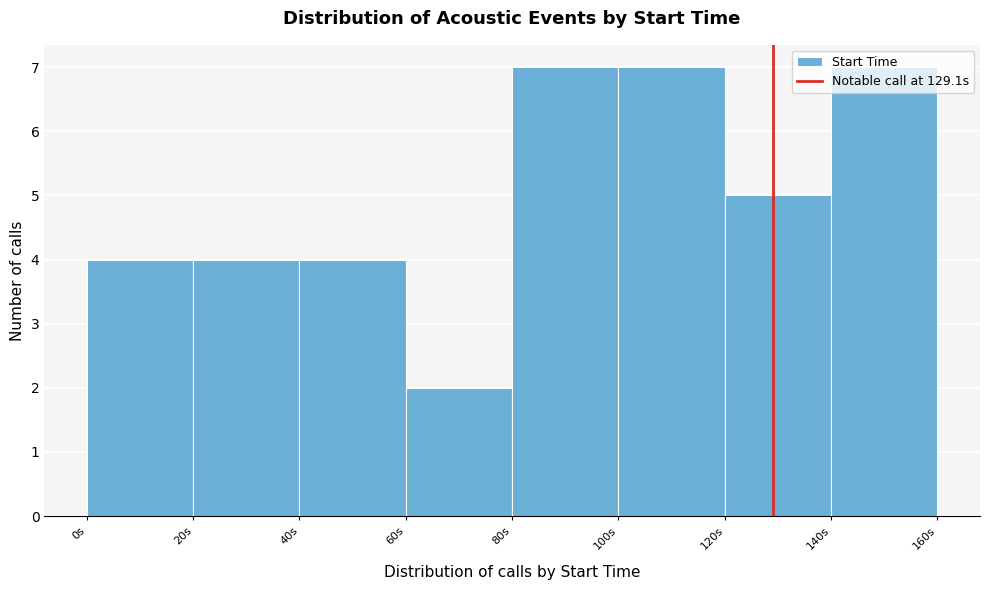

Reading left to right, transcribe this chart: for each bar, give the range it covers on the x-axis and its height. The values are not printed on the chart, so give them approximately, as read against the axis.

0 to 20: 4
20 to 40: 4
40 to 60: 4
60 to 80: 2
80 to 100: 7
100 to 120: 7
120 to 140: 5
140 to 160: 7